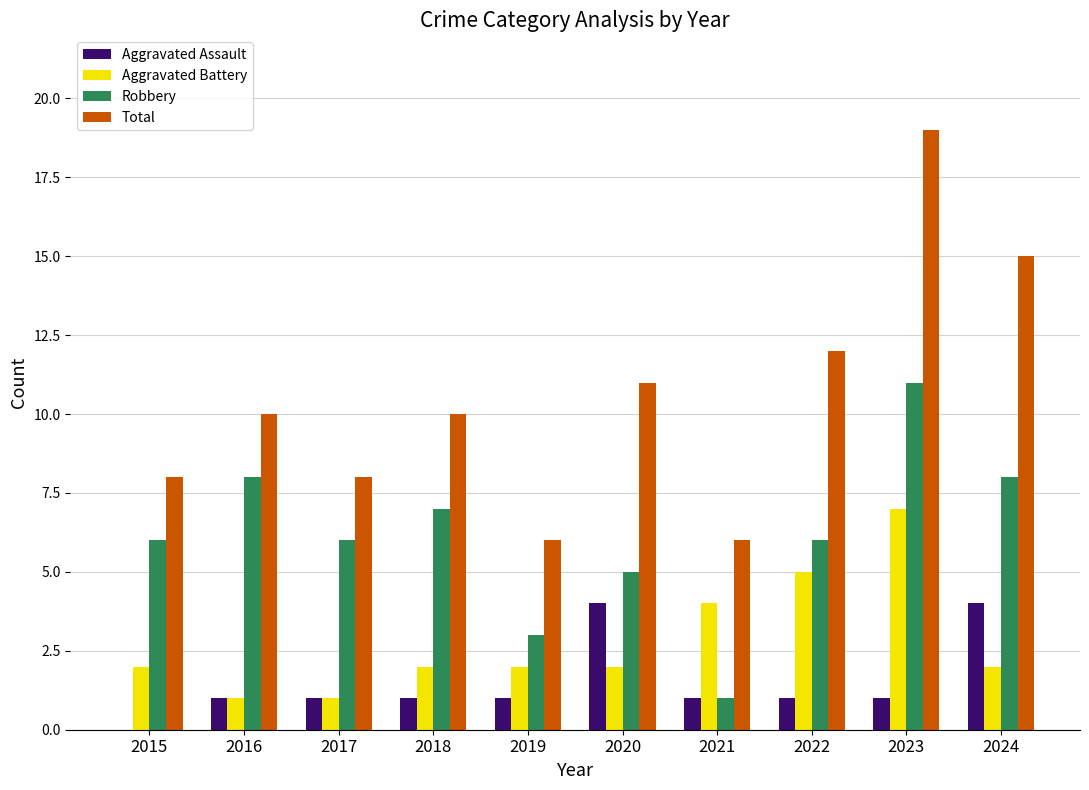

What is the total value across all series at 2017?

16